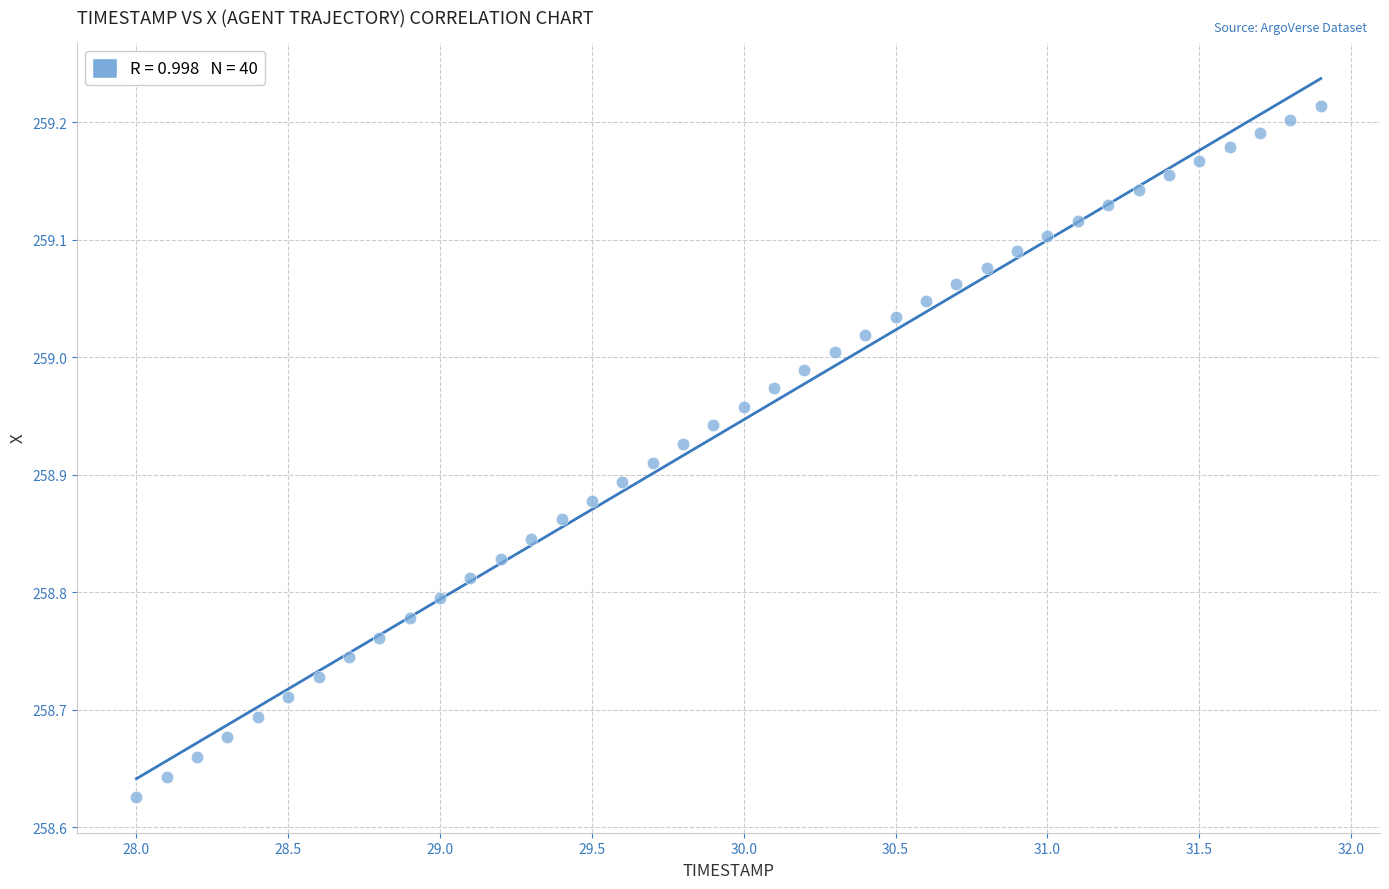

What is the range of X values (max minus min)?

3.9